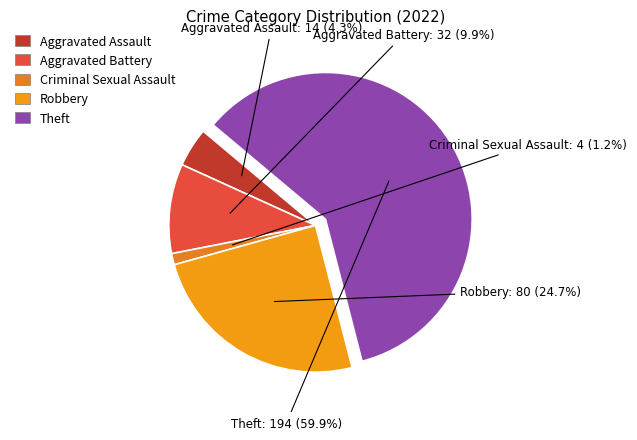

Rank the categories by value from lowest to highest.

Criminal Sexual Assault, Aggravated Assault, Aggravated Battery, Robbery, Theft